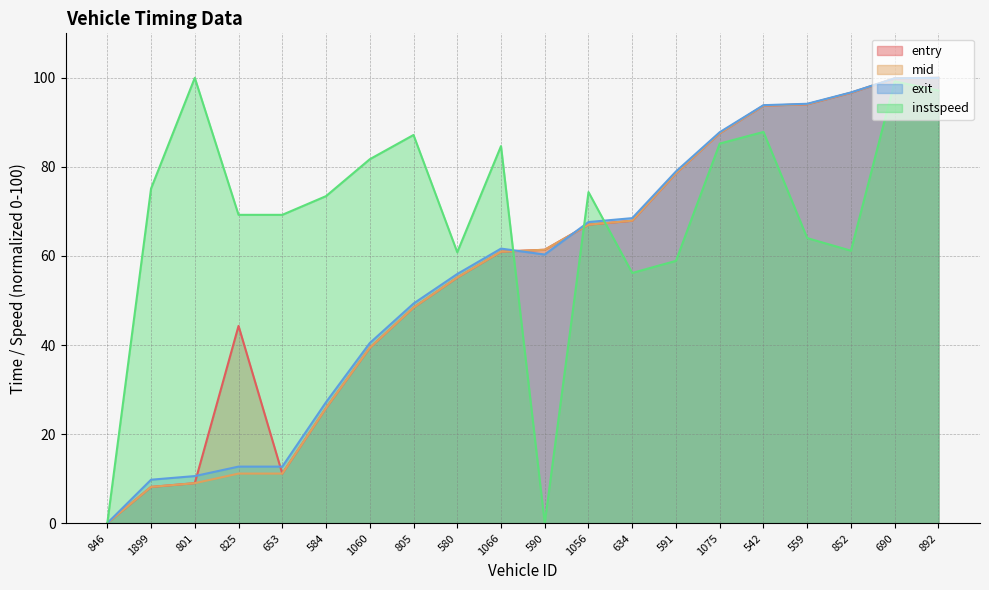

Reading left to right, list all the values displayed in this chart.

entry: 846=0.0	1899=8.1	801=9.0	825=44.3	653=11.1	584=25.9	1060=39.4	805=48.4	580=55.1	1066=61.0	590=61.4	1056=67.0	634=67.9	591=78.6	1075=87.6	542=93.8	559=94.1	852=96.6	690=99.9	892=100.0
mid: 846=0.0	1899=8.1	801=9.0	825=11.1	653=11.1	584=25.9	1060=39.4	805=48.4	580=55.2	1066=61.0	590=61.4	1056=67.0	634=67.9	591=78.6	1075=87.6	542=93.8	559=94.1	852=96.7	690=99.9	892=100.0
exit: 846=0.0	1899=9.8	801=10.6	825=12.7	653=12.7	584=27.2	1060=40.4	805=49.3	580=56.0	1066=61.7	590=60.3	1056=67.6	634=68.5	591=79.0	1075=87.8	542=93.9	559=94.2	852=96.7	690=99.9	892=100.0
instspeed: 846=0.0	1899=75.1	801=100.0	825=69.2	653=69.2	584=73.4	1060=81.7	805=87.2	580=60.8	1066=84.7	590=0.0	1056=74.3	634=56.2	591=58.9	1075=85.2	542=87.9	559=64.0	852=61.2	690=99.2	892=97.2